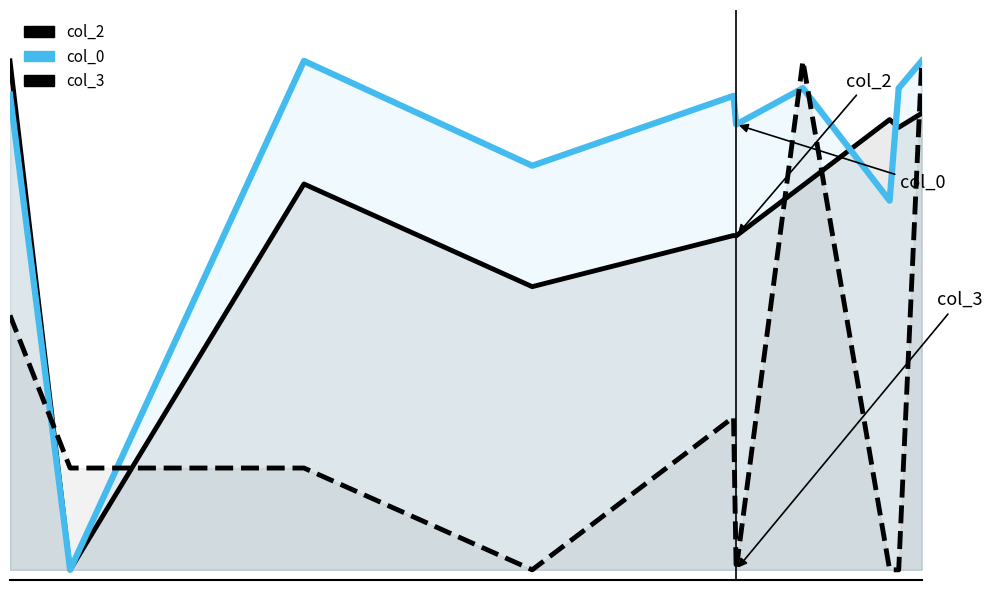

In col_3, how many points are lower than both neighbors (excluding endpoints)?

2